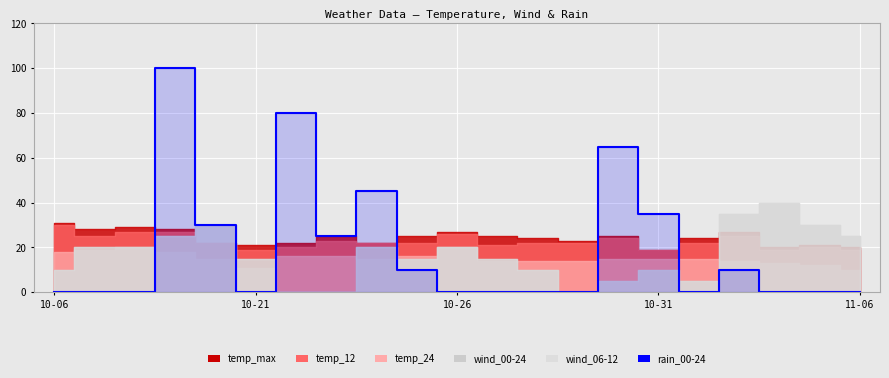

Does the chart display data point markers on the line(s)?

No